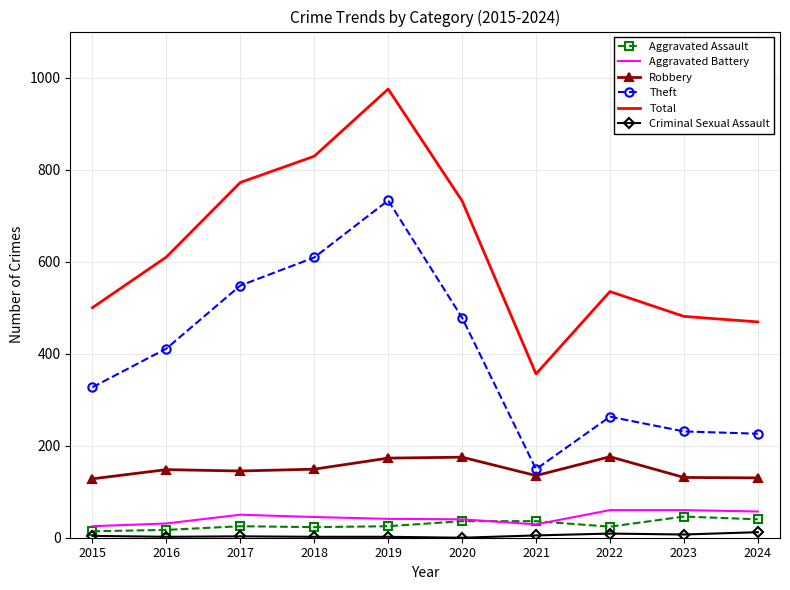

True or false: Theft has a value of 271 at 2017.

False